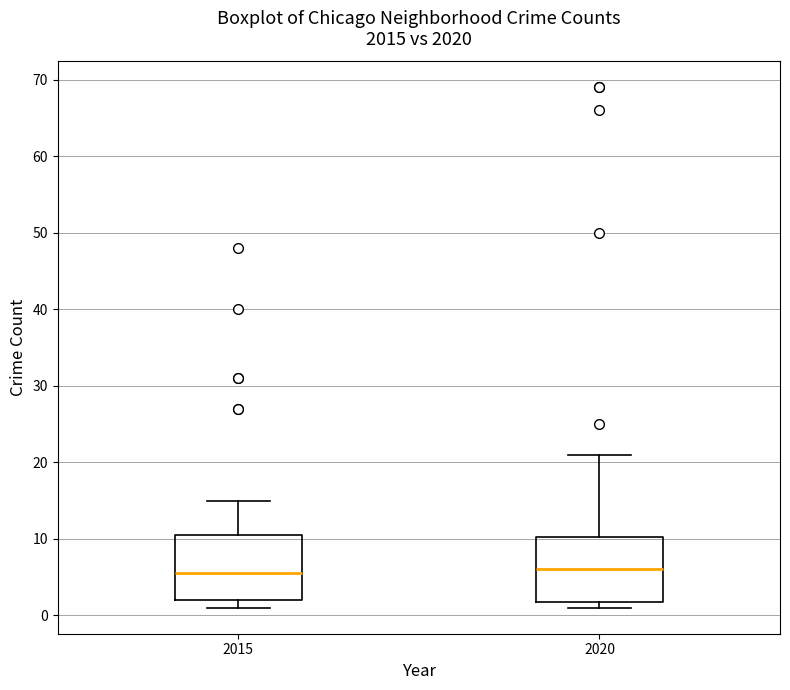

Where is the upper edge of the box at x = 2015 on the y-axis? The values are not printed on the chart, so give them approximately, as read against the axis.

11